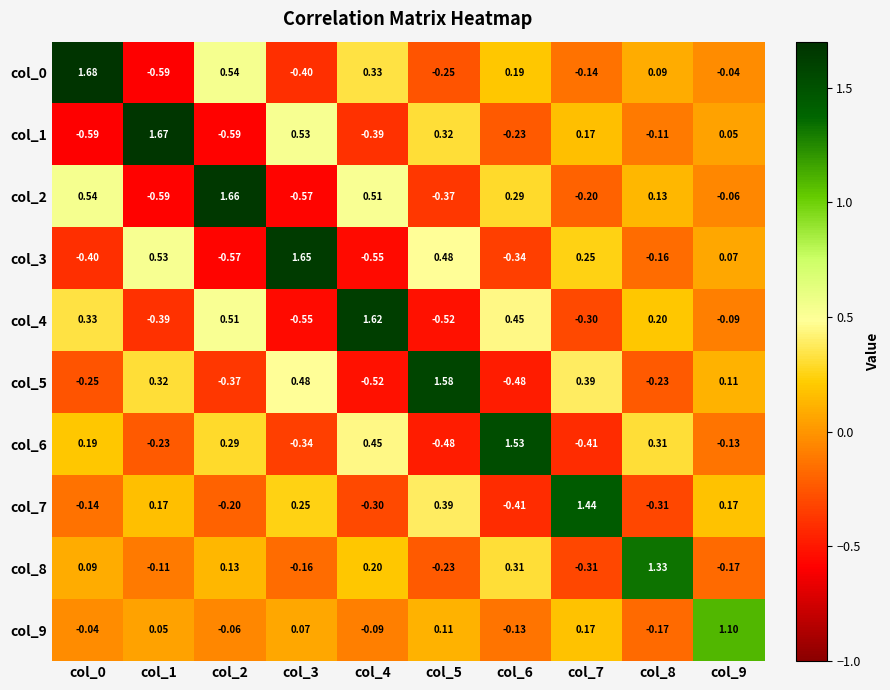

Is the value of col_5 at col_0 greater than the value of col_1 at col_9?

No